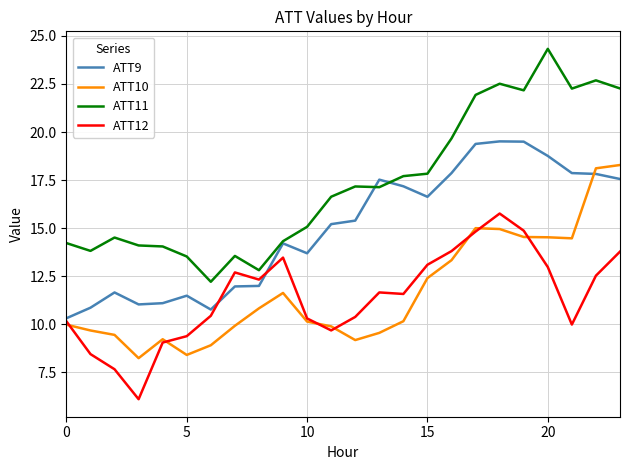

Rank the series by their maximum value, from lowest to highest.

ATT12, ATT10, ATT9, ATT11